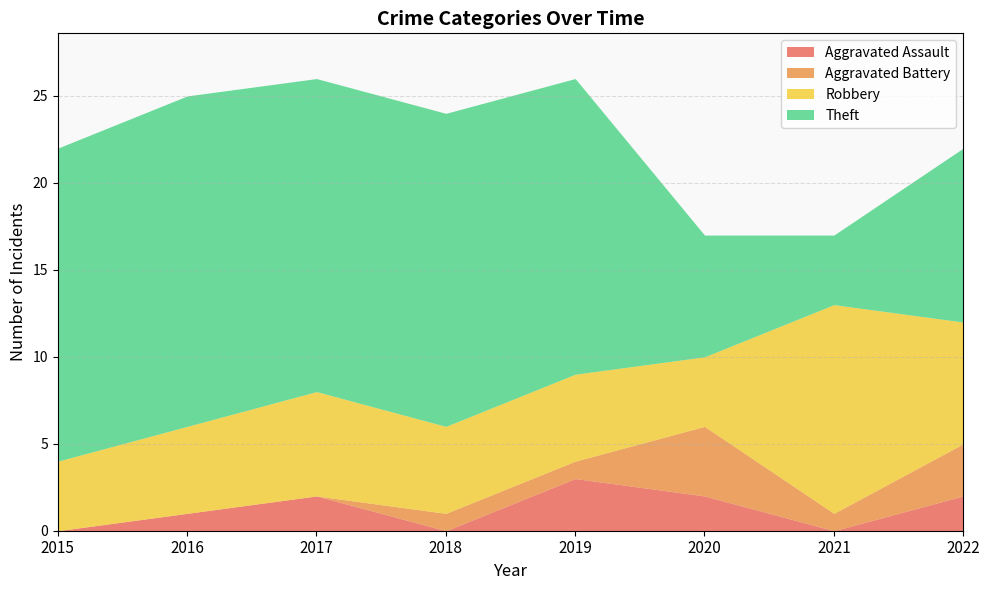

Between 2015 and 2016, which series saw the biggest shift?

Aggravated Assault